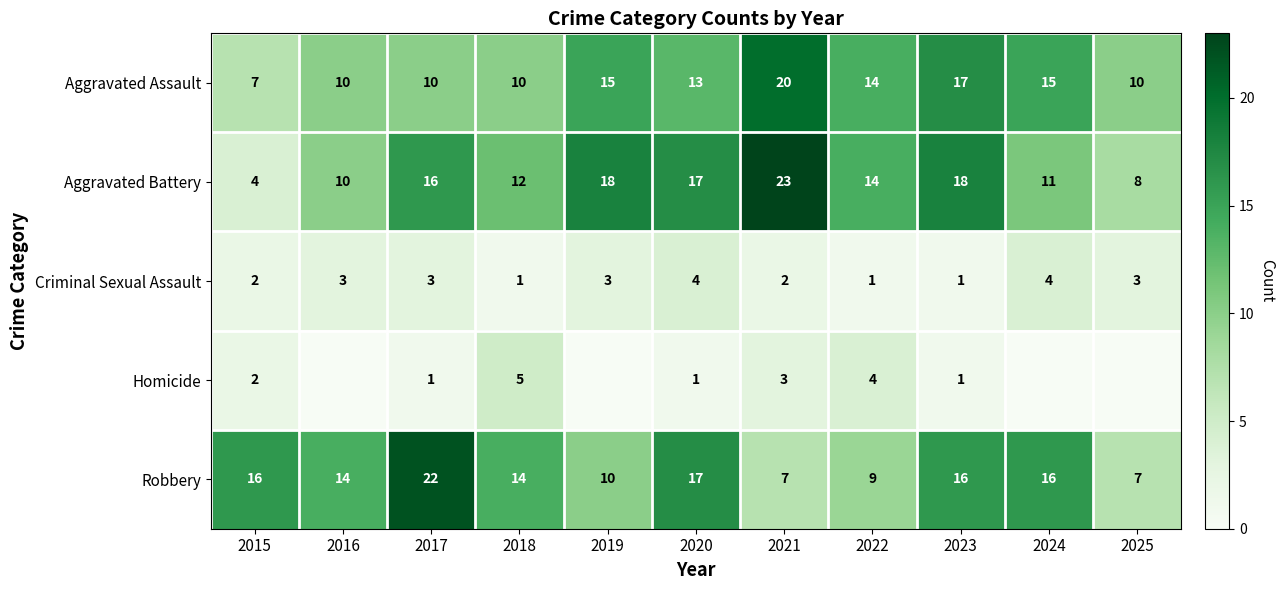

Is the value of Criminal Sexual Assault at 2023 greater than the value of Aggravated Battery at 2024?

No